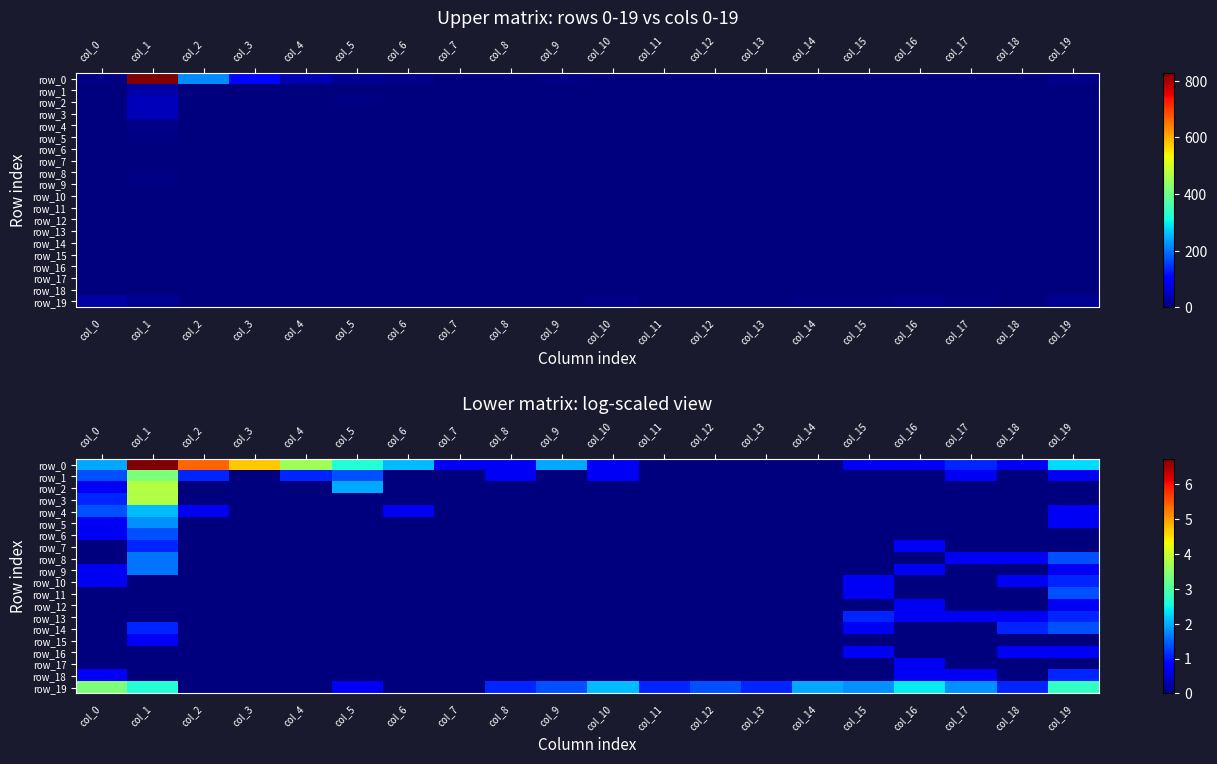

What is the total value across all series at col_16?

7.2